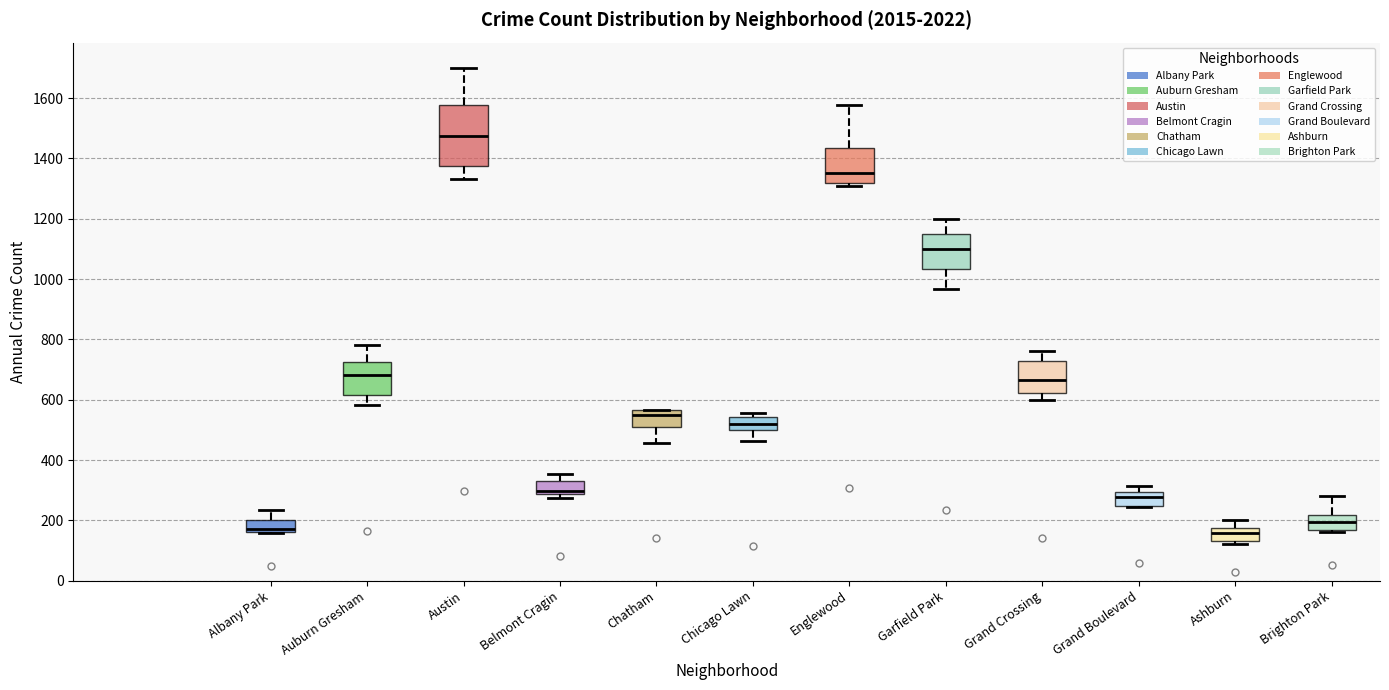

Reading left to right, read every box against the y-axis: the position of its median line, the range the box covers, and the ends of its whiskers. The values are not printed on the chart, so give them approximately, as read against the axis.

Albany Park: median 180, box 160 to 200, whiskers 160 to 240
Auburn Gresham: median 680, box 620 to 720, whiskers 580 to 780
Austin: median 1480, box 1380 to 1580, whiskers 1340 to 1700
Belmont Cragin: median 300, box 280 to 320, whiskers 280 (just below the box's lower edge) to 360
Chatham: median 560 (just below the box's upper edge), box 500 to 560, whiskers 460 to 560
Chicago Lawn: median 520, box 500 to 540, whiskers 460 to 560
Englewood: median 1360, box 1320 to 1440, whiskers 1300 to 1580
Garfield Park: median 1100, box 1040 to 1160, whiskers 960 to 1200
Grand Crossing: median 660, box 620 to 720, whiskers 600 to 760
Grand Boulevard: median 280, box 240 to 300, whiskers 240 to 320
Ashburn: median 160, box 140 to 180, whiskers 120 to 200
Brighton Park: median 200, box 160 to 220, whiskers 160 (just below the box's lower edge) to 280